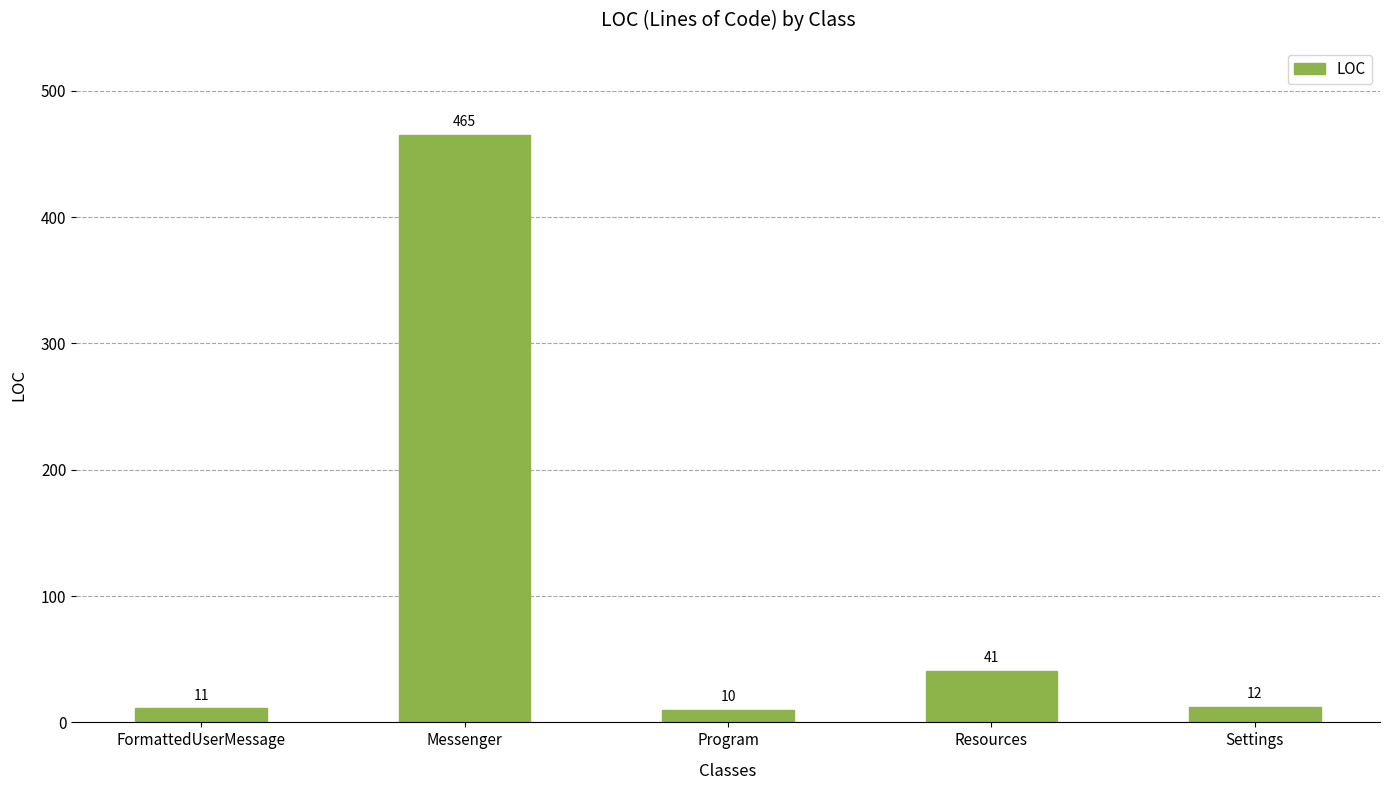

Reading right to left, extract all data points from this chart.

12	41	10	465	11